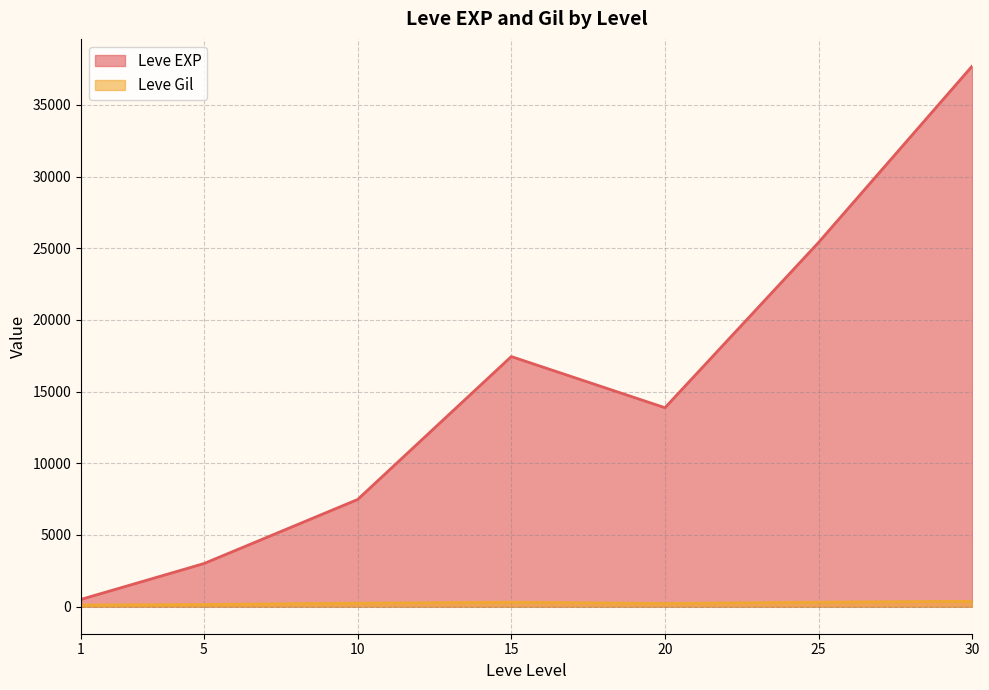

True or false: Leve EXP and Leve Gil cross at least once.

False